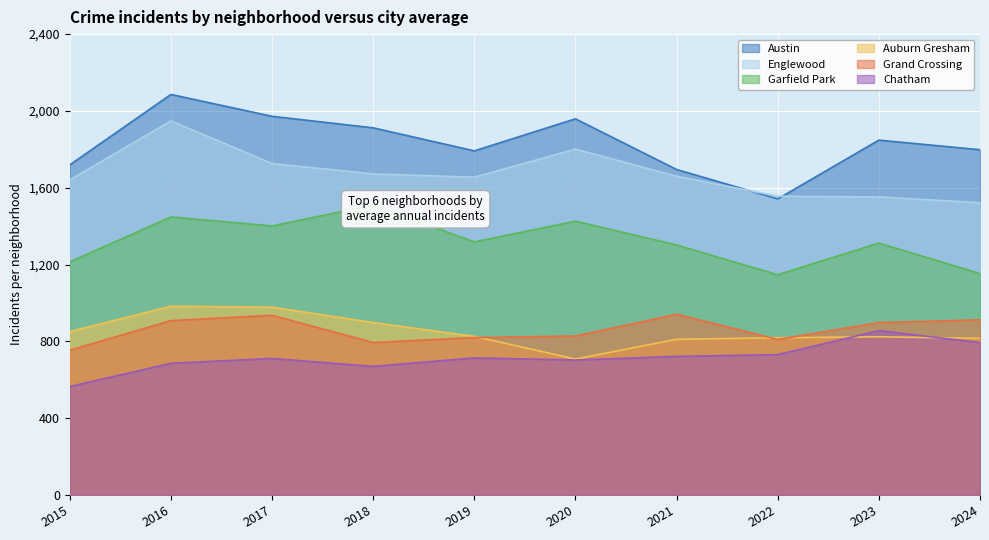

What is the sum of all Auburn Gresham values?

8514